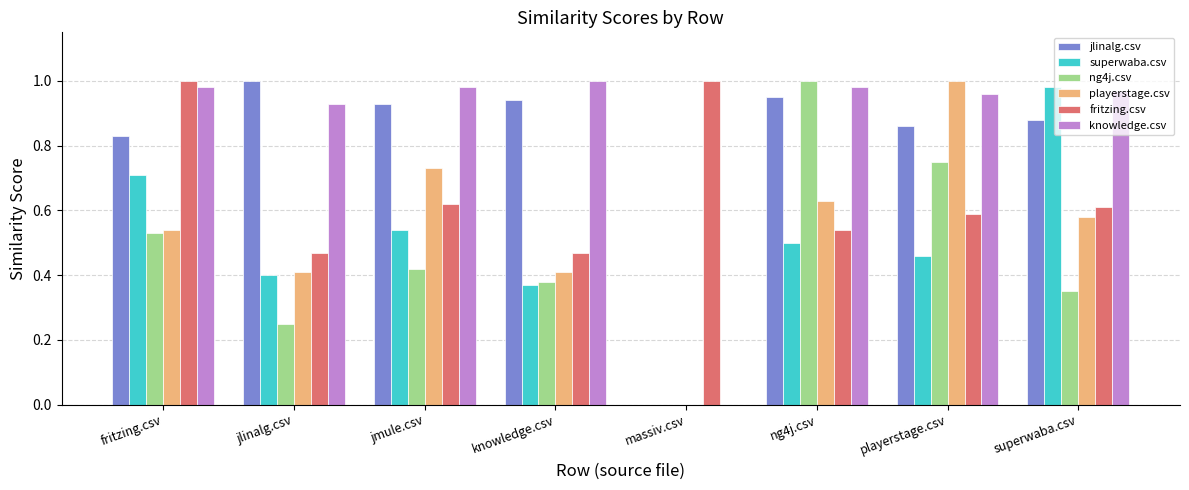

Is the value of fritzing.csv at playerstage.csv greater than the value of jlinalg.csv at fritzing.csv?

No